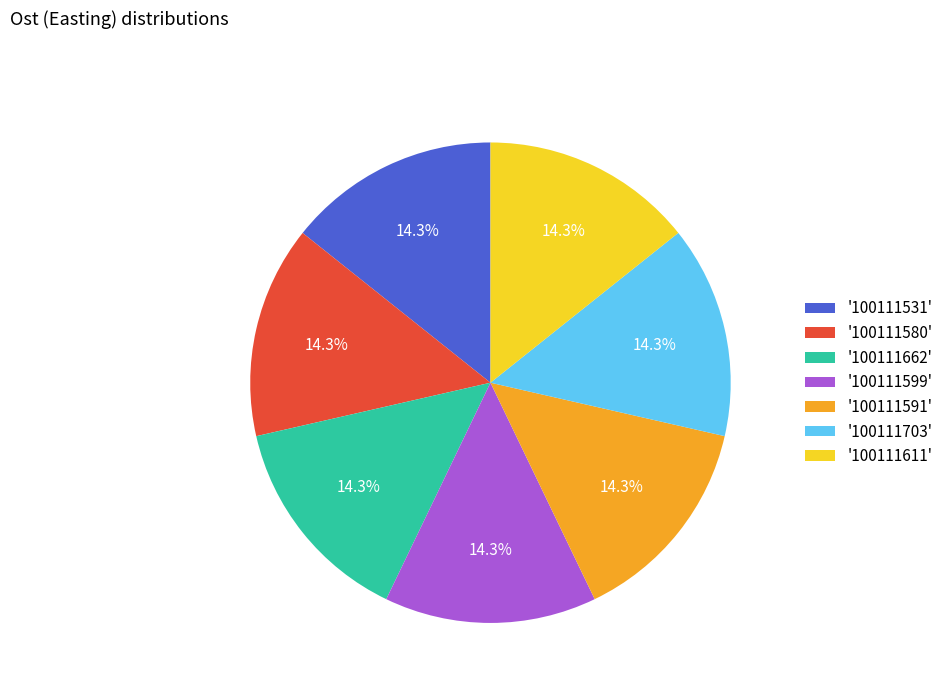

Approximately how many times larger is the value at '100111662' compared to '100111531'?

1.0